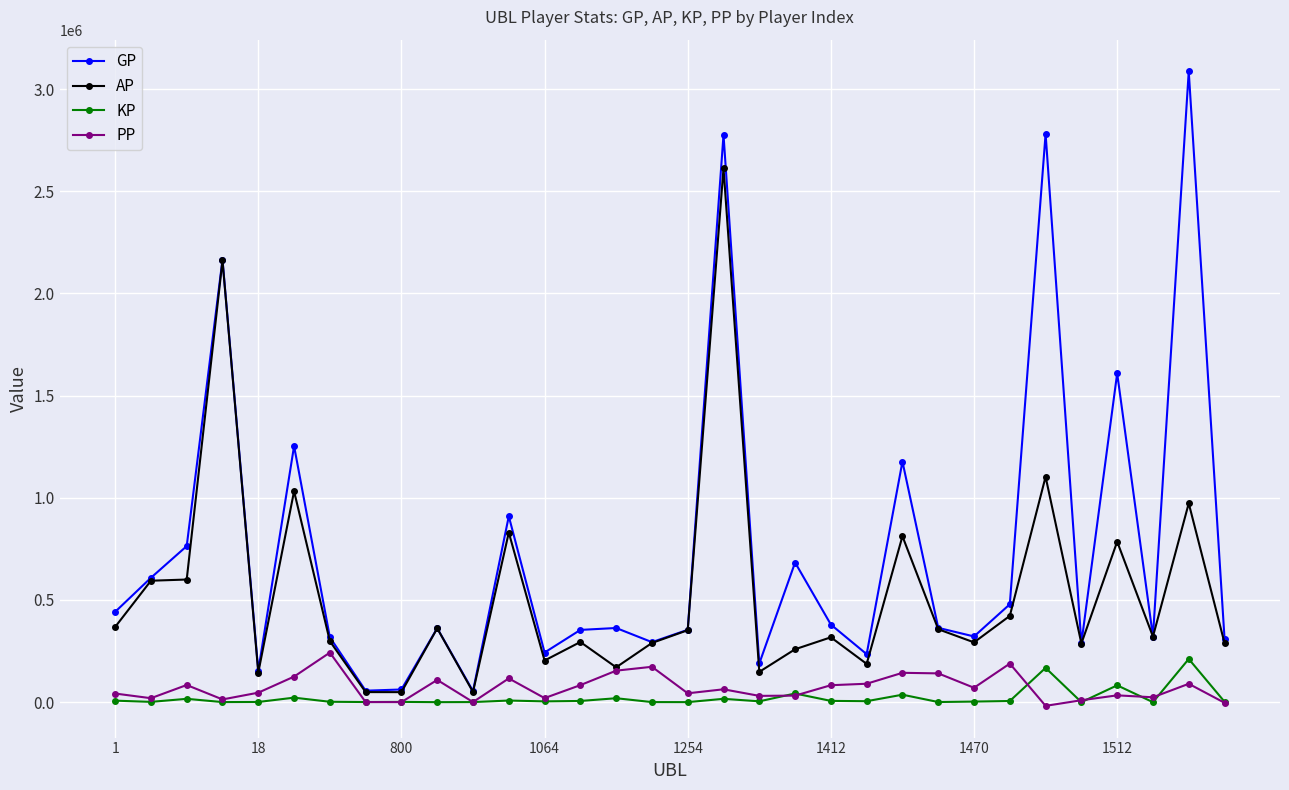

At how many categories does at least one series exceed 869160?

8